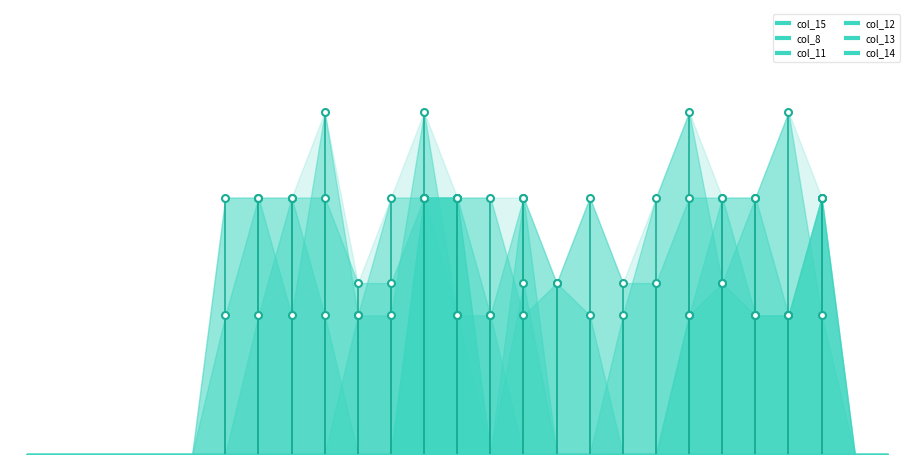

Which category has the highest value across all series?

20